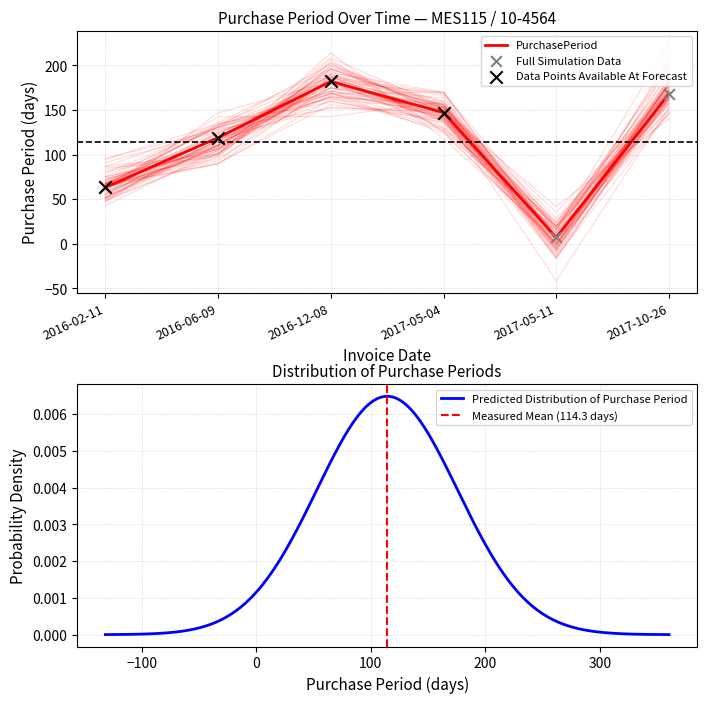

Between 2017-05-04 and 2016-06-09, which is larger?

2017-05-04